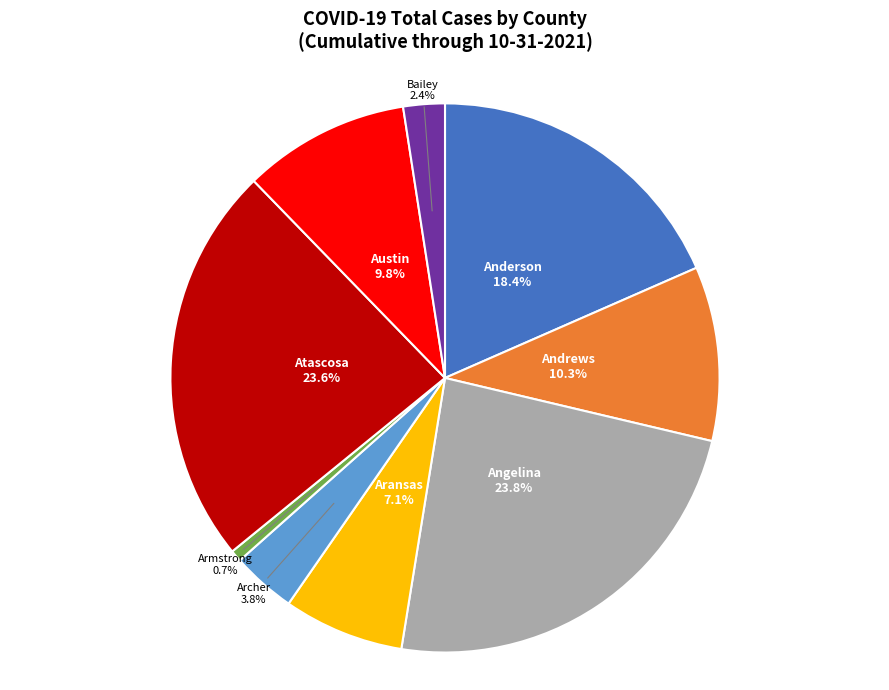

Is there any slice that represents more than half of the pie?

No